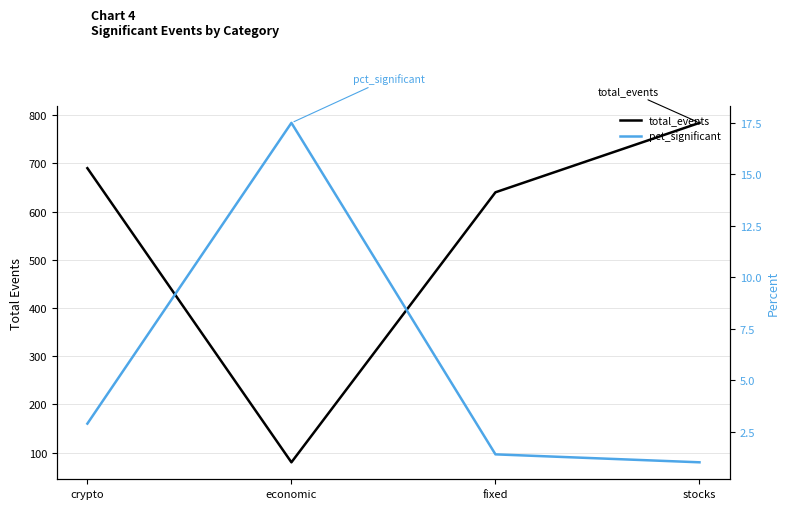

Rank the series by their maximum value, from lowest to highest.

pct_significant, total_events